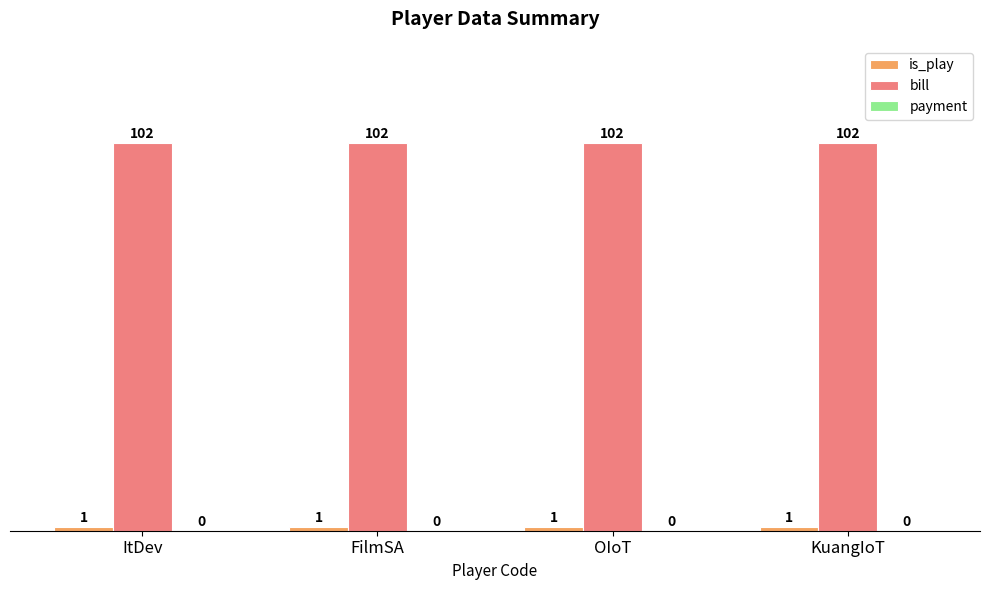

The value of bill at OIoT is 40. True or false?

False